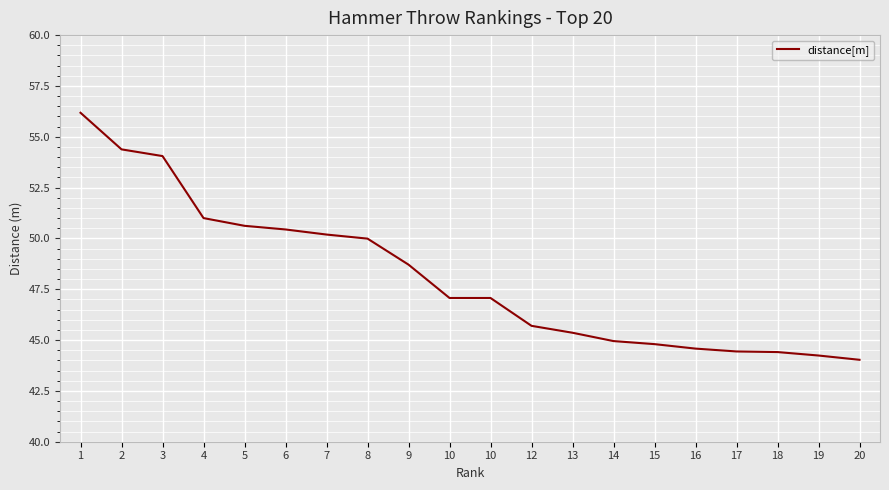

At which category does the chart reach its minimum across all series?

20